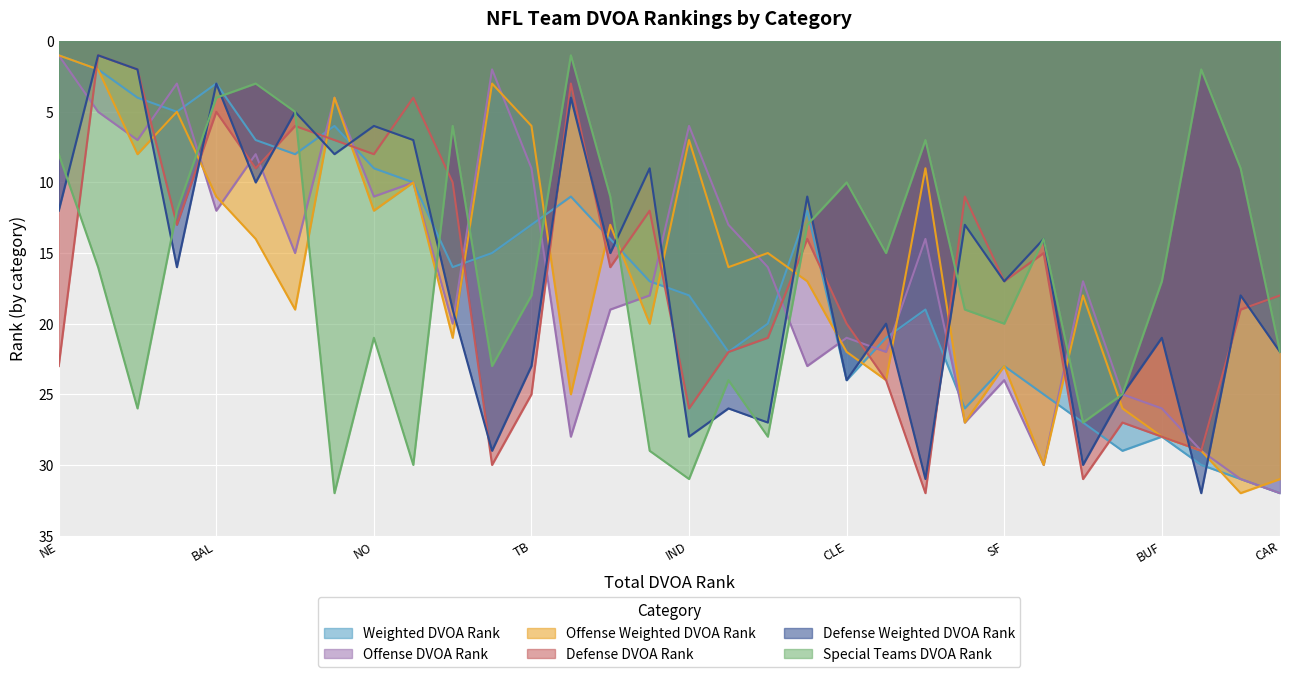

What position from the left is HOU?

12